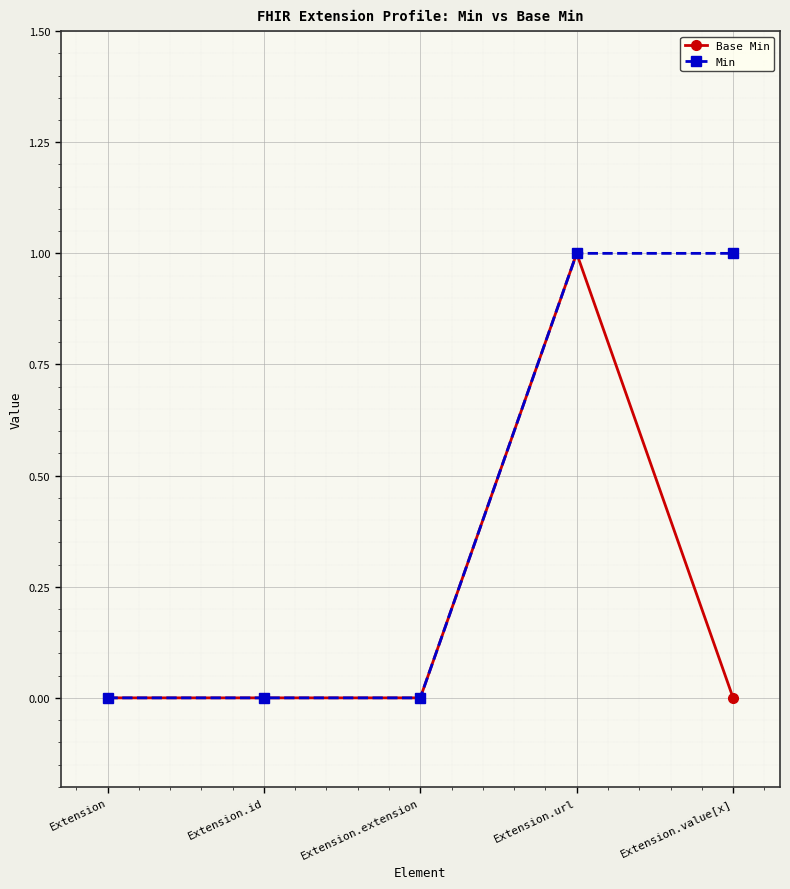

Is the value of Base Min at Extension greater than the value of Min at Extension.url?

No